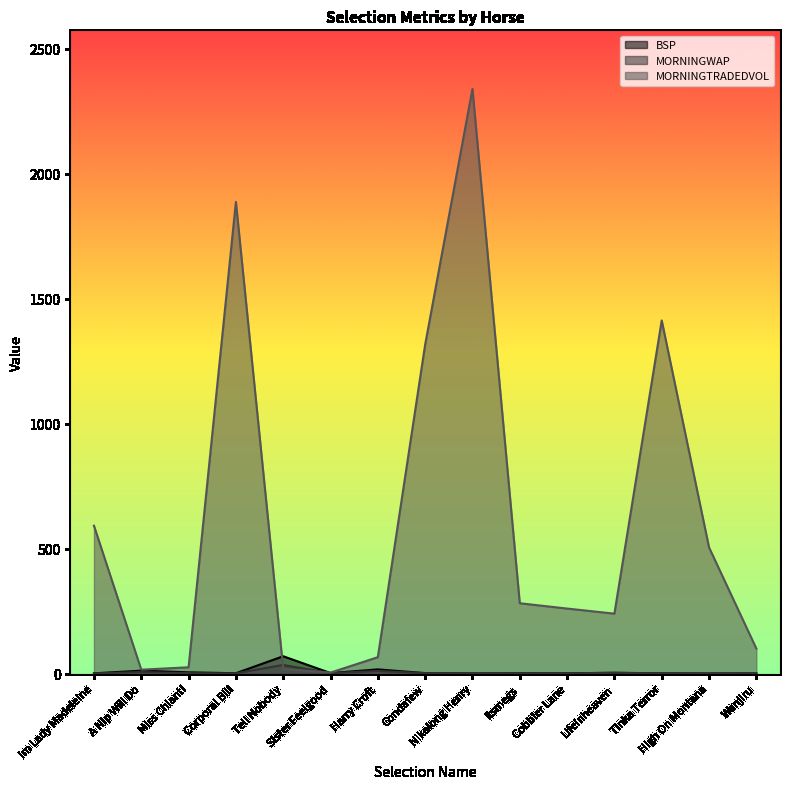

Is it true that BSP equals 1.4 at Itsmegs?

False